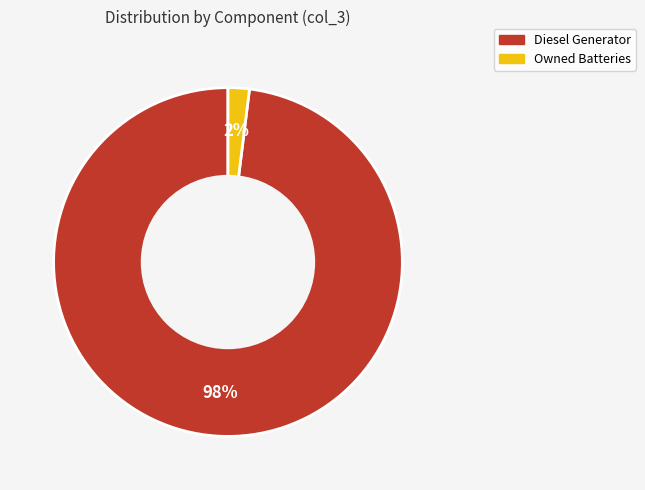

How many slices are in this pie chart?

2